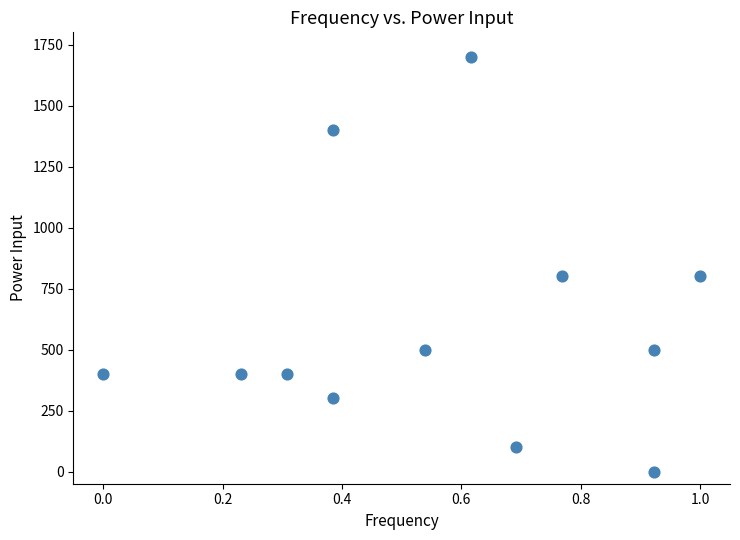

What is the average Y value?

608